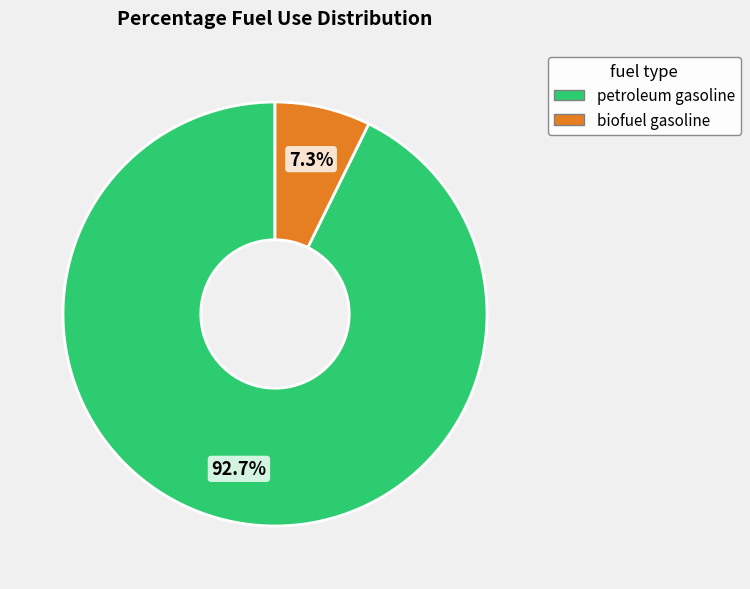

Is it true that petroleum gasoline is 93% of the pie?

True